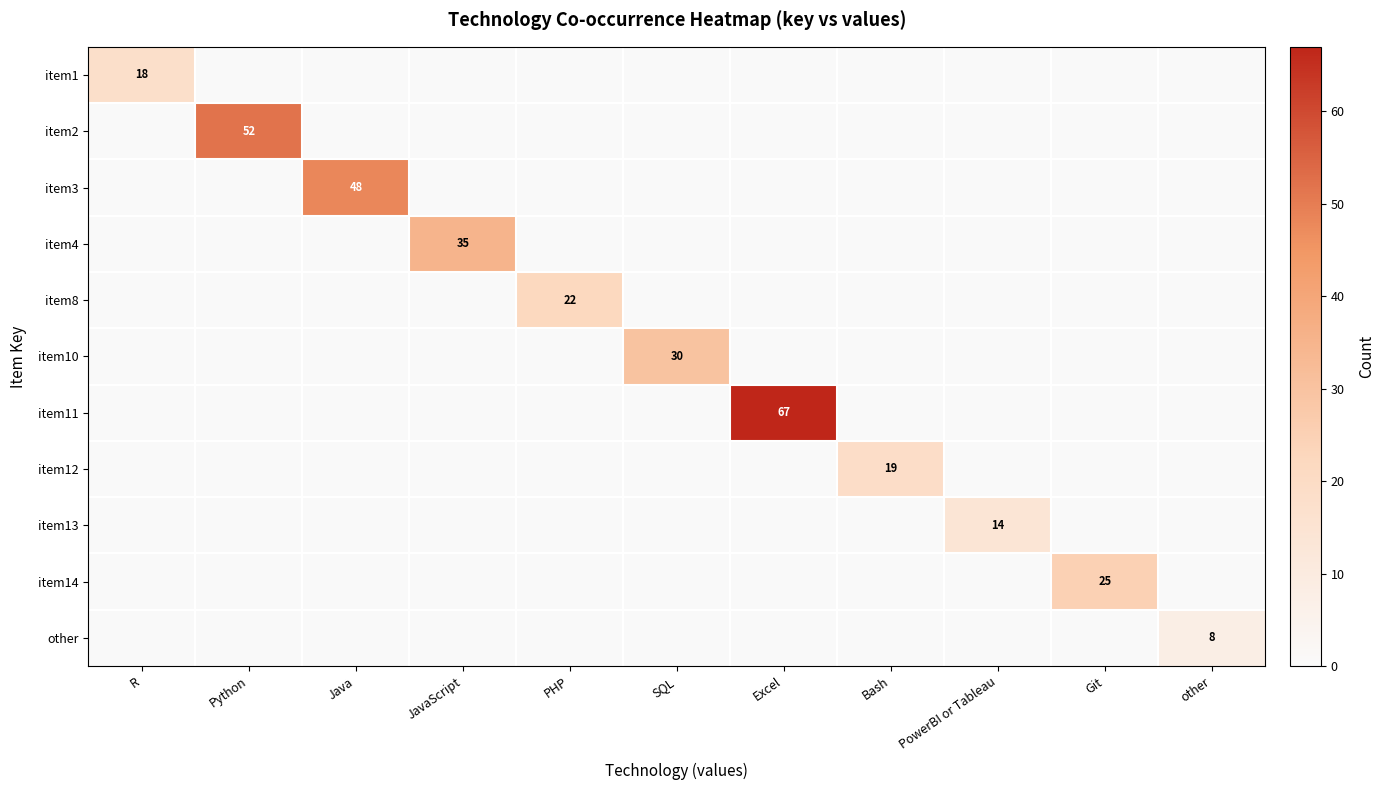

Is it true that item2 equals 30 at Python?

False